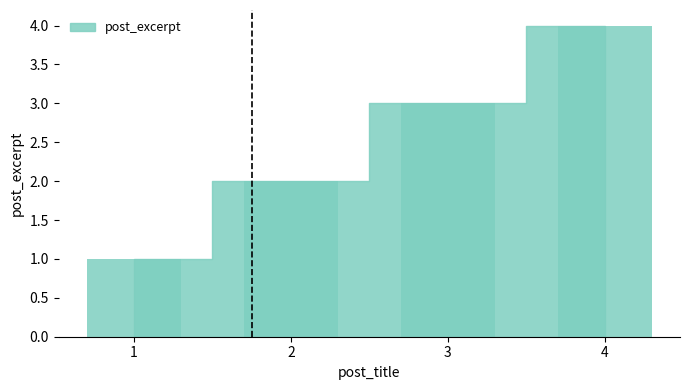

Reading left to right, list all the values displayed in this chart.

1	2	3	4